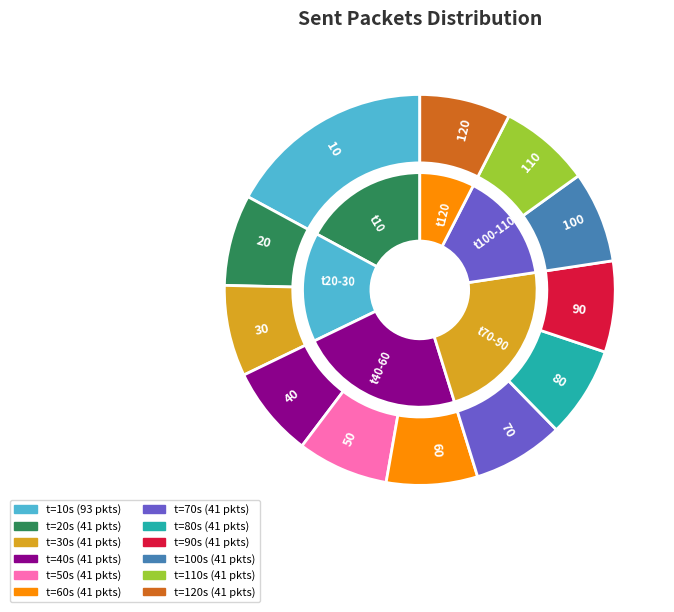

What percentage is the 120 slice, to the nearest percent?

8%